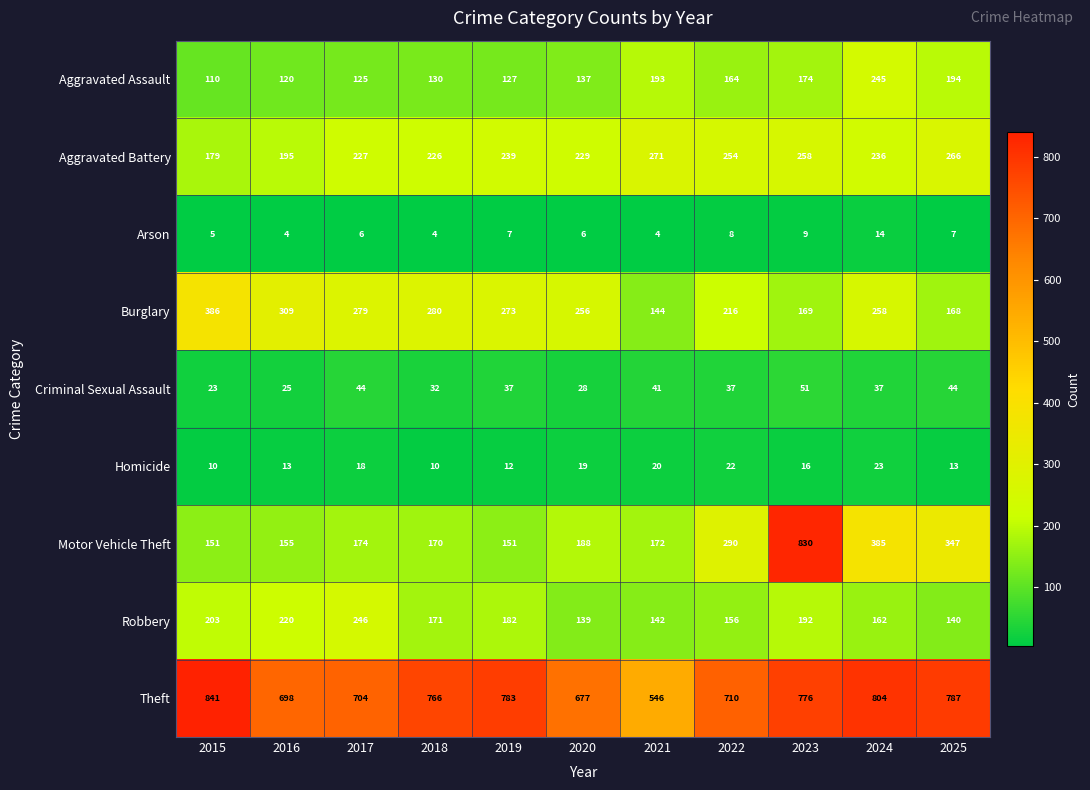

Count the Arson values in the range 4 to 8.

9